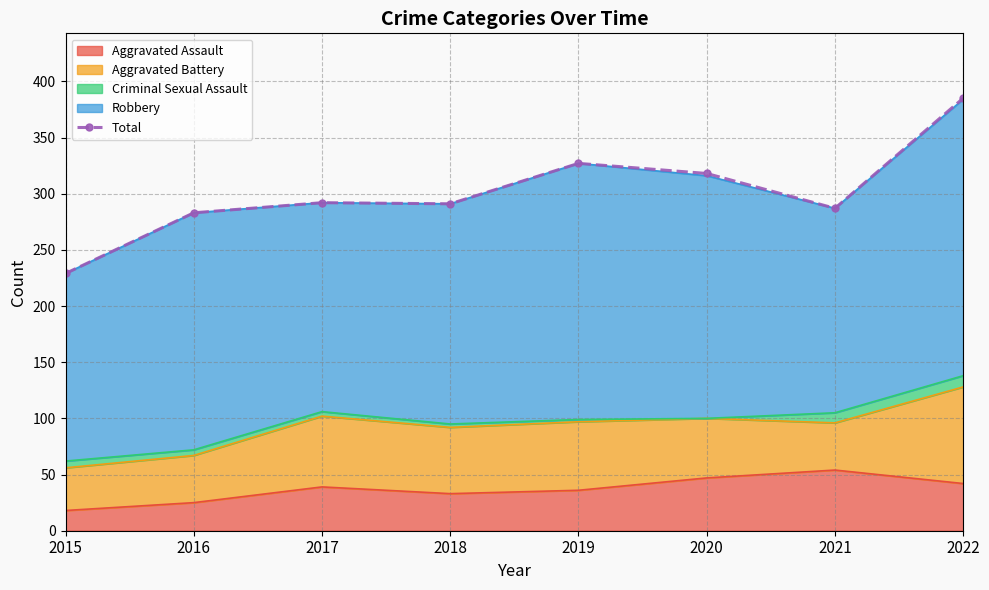

List the labels in order of value, largest first.

2022, 2019, 2020, 2017, 2018, 2021, 2016, 2015